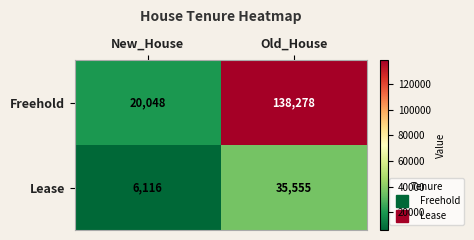

What is the total value across all series at Old_House?

173833